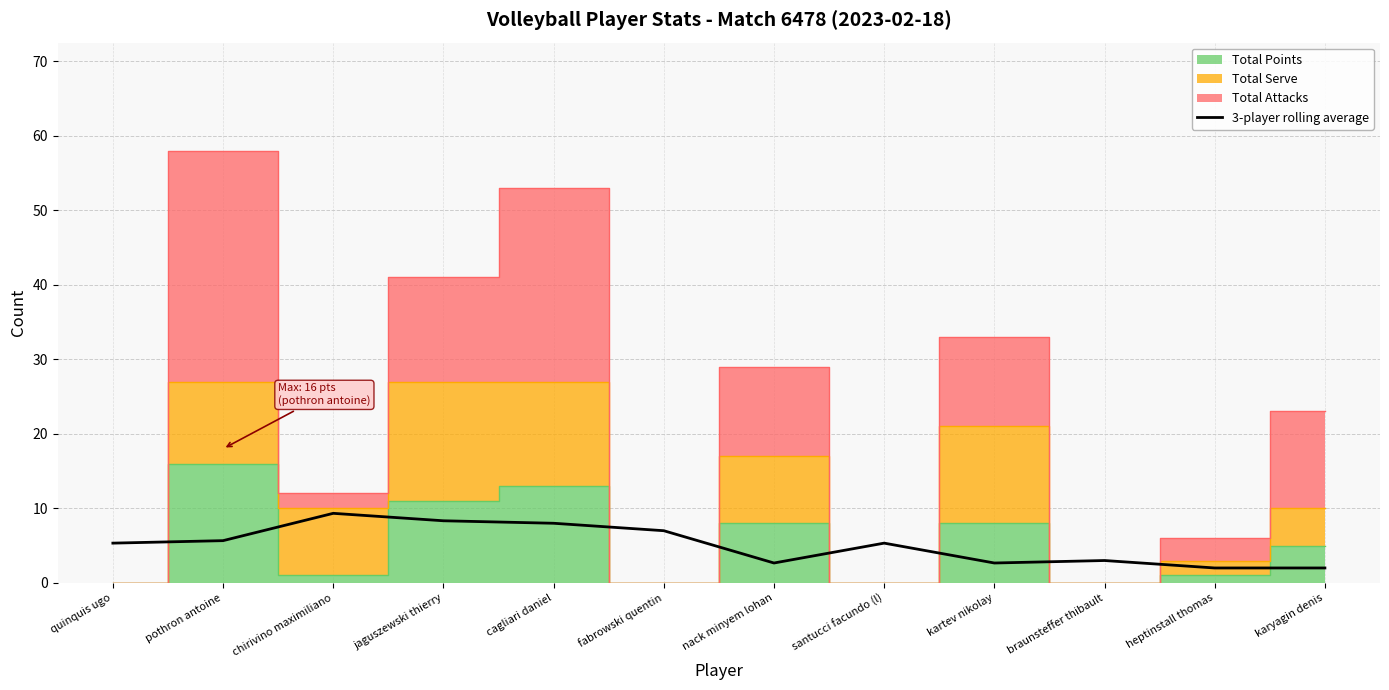

How many points are higher than both their immediate neighbors (excluding endpoints)?

3